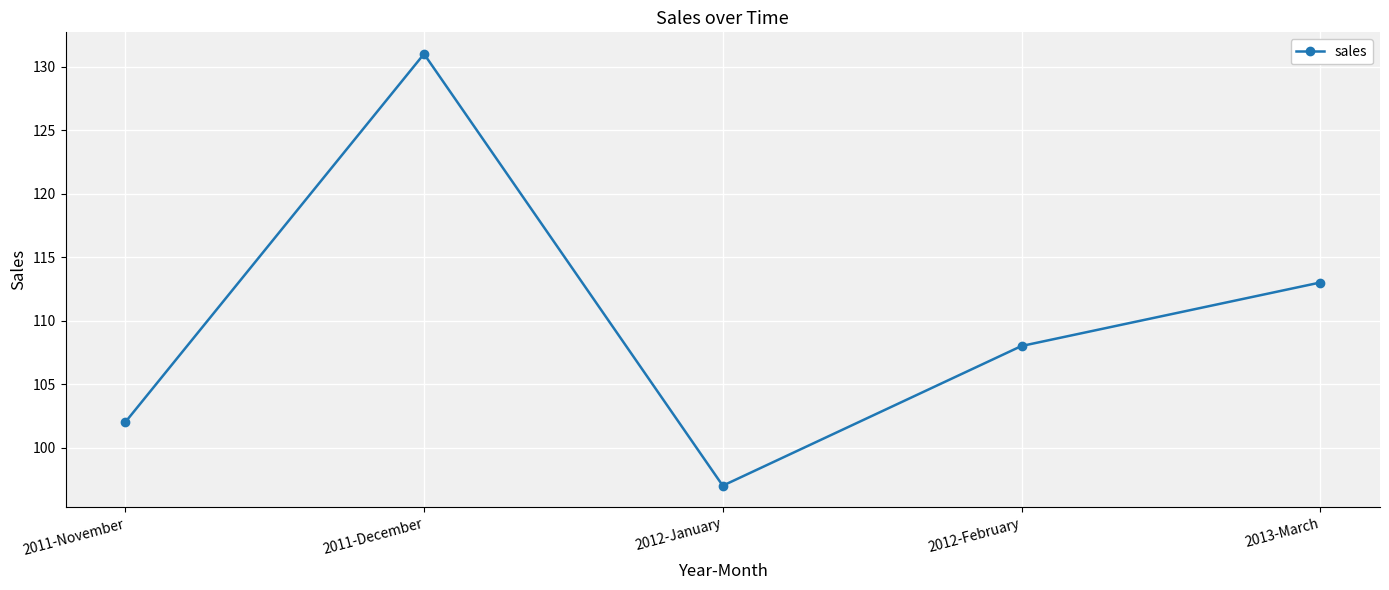

What is the change in value from 2011-November to 2012-January?

-5